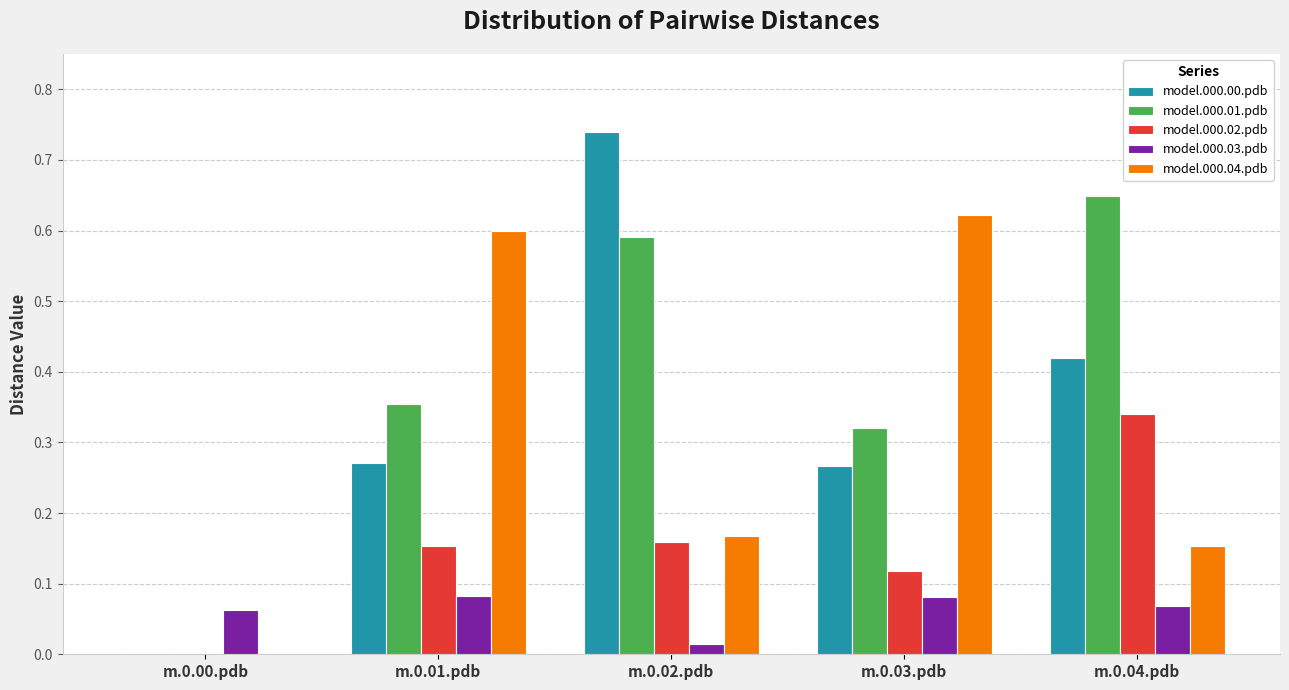

Which label corresponds to the largest value in the chart?

m.0.02.pdb